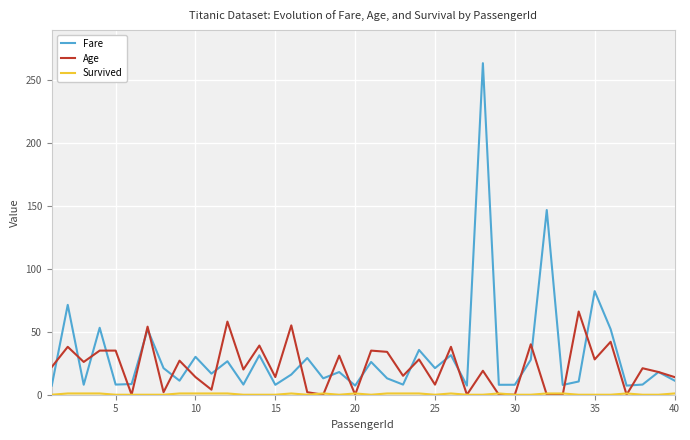

Is this an area chart (filled region under the line)?

No